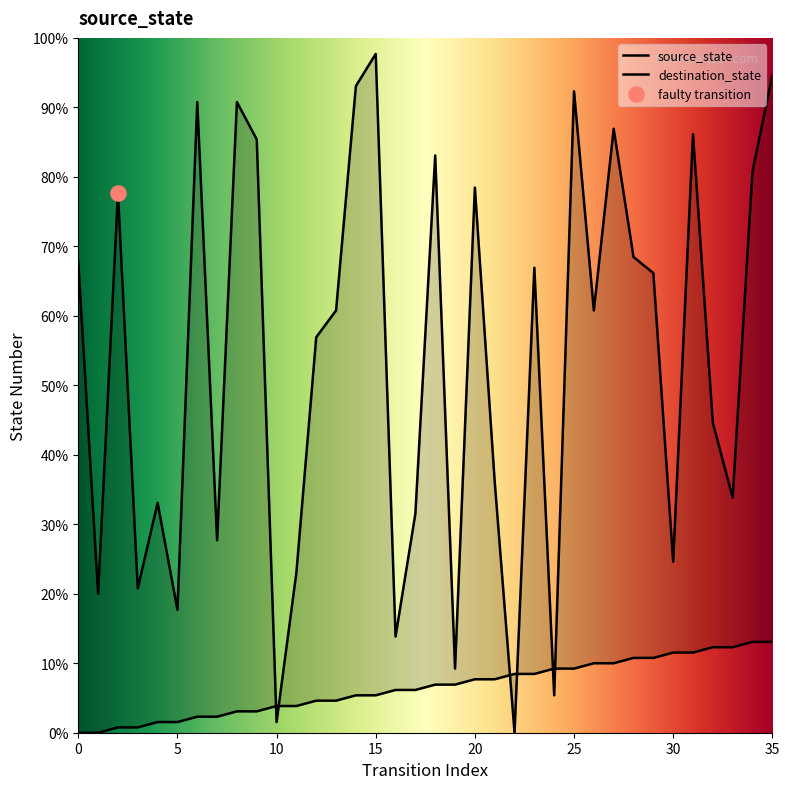

Is the value of destination_state at 15 greater than the value of source_state at 14?

Yes